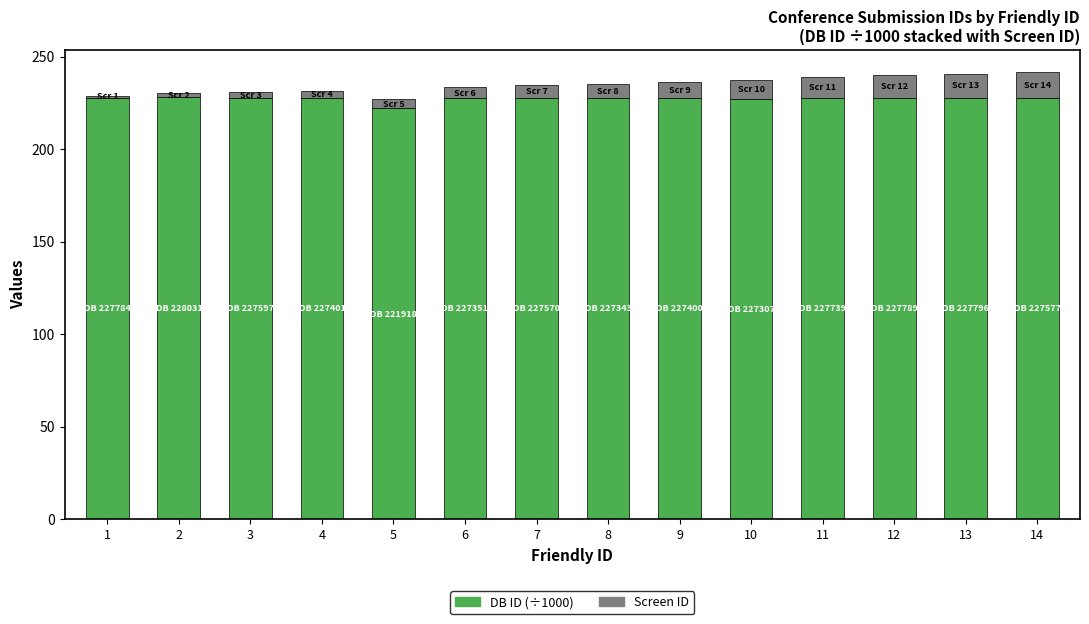

What is the total value across all series at 9?

236.4